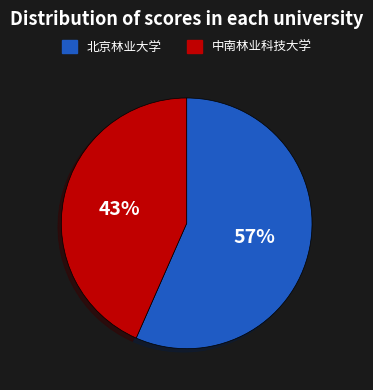

What is the ratio of the value at 中南林业科技大学 to the value at 北京林业大学?

0.8